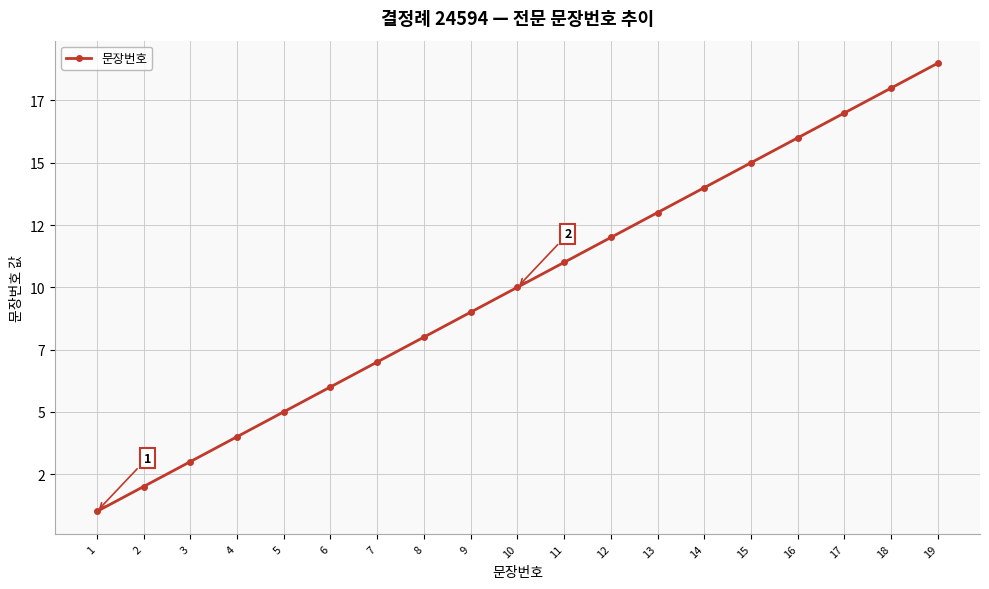

Rank the categories by value from highest to lowest.

19, 18, 17, 16, 15, 14, 13, 12, 11, 10, 9, 8, 7, 6, 5, 4, 3, 2, 1